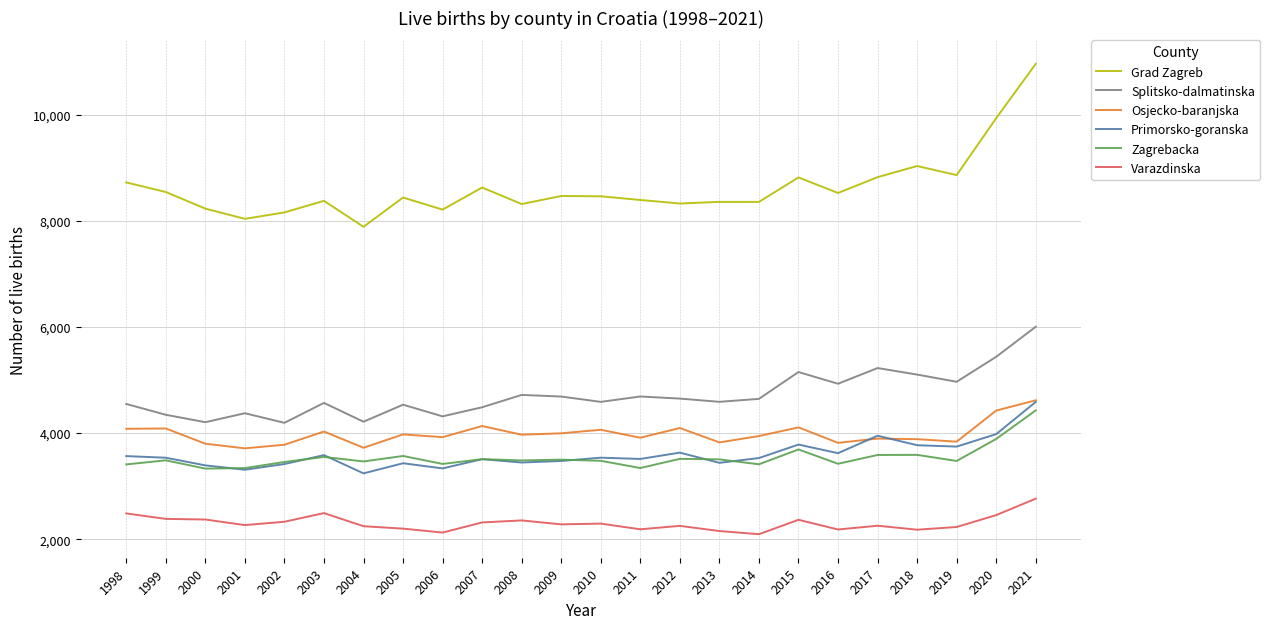

Is this an area chart (filled region under the line)?

No